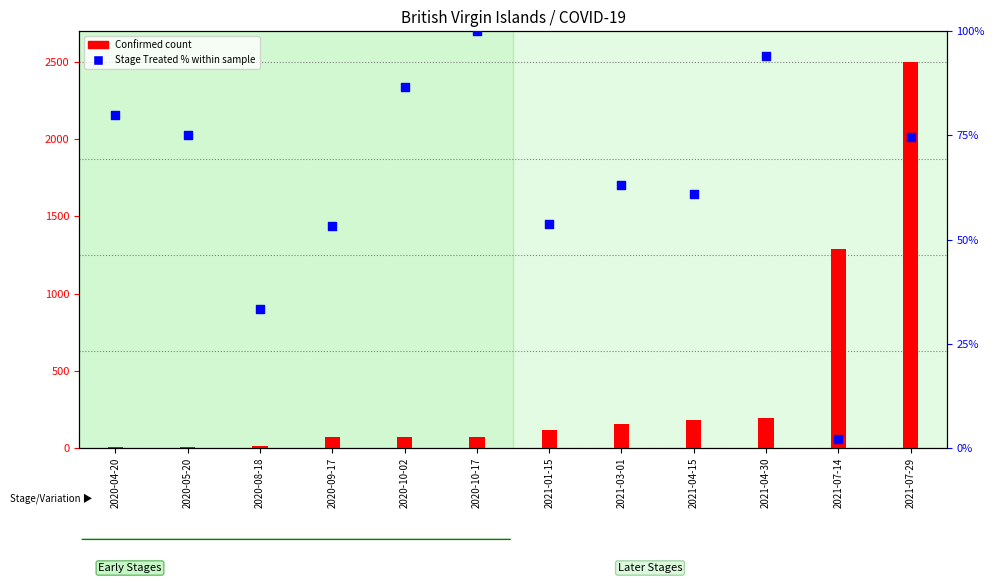

Which series contains the lowest Y value?

Stage Treated %